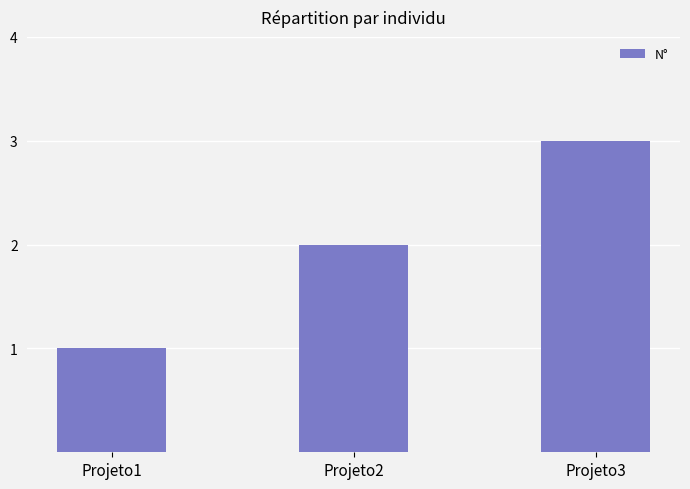

Reading left to right, what are all the values shown in this chart?

1	2	3